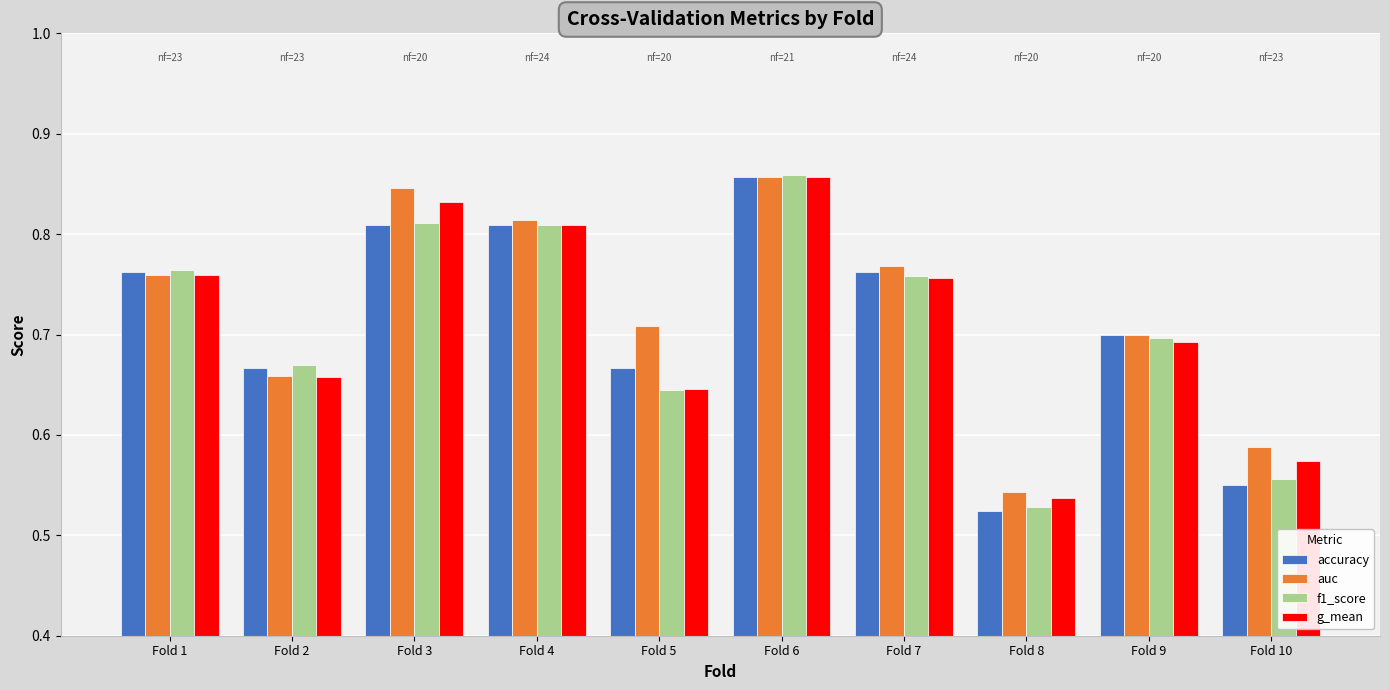

Which label corresponds to the smallest value in the chart?

Fold 8